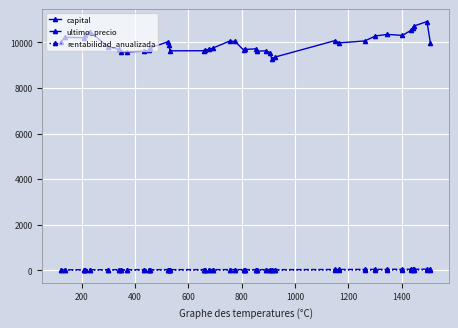

What is the lowest value of the capital series?

9282.0